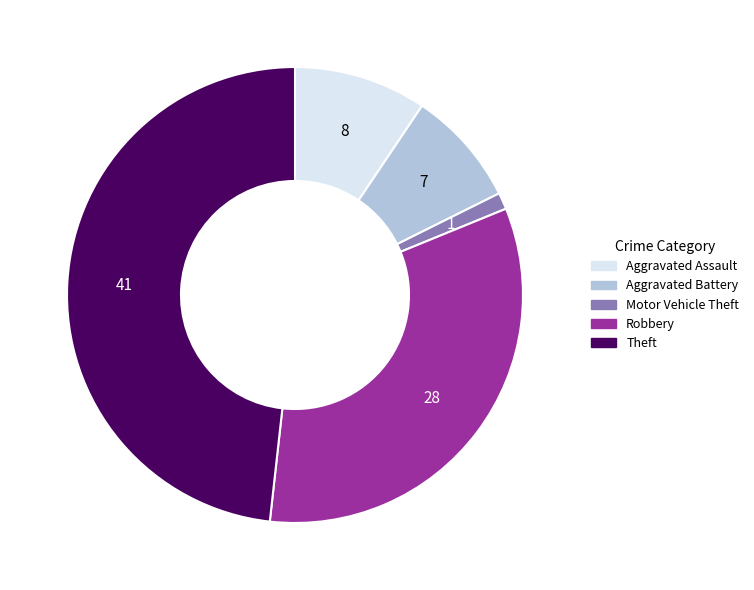

Approximately how many times larger is the value at Aggravated Assault compared to Motor Vehicle Theft?

8.0